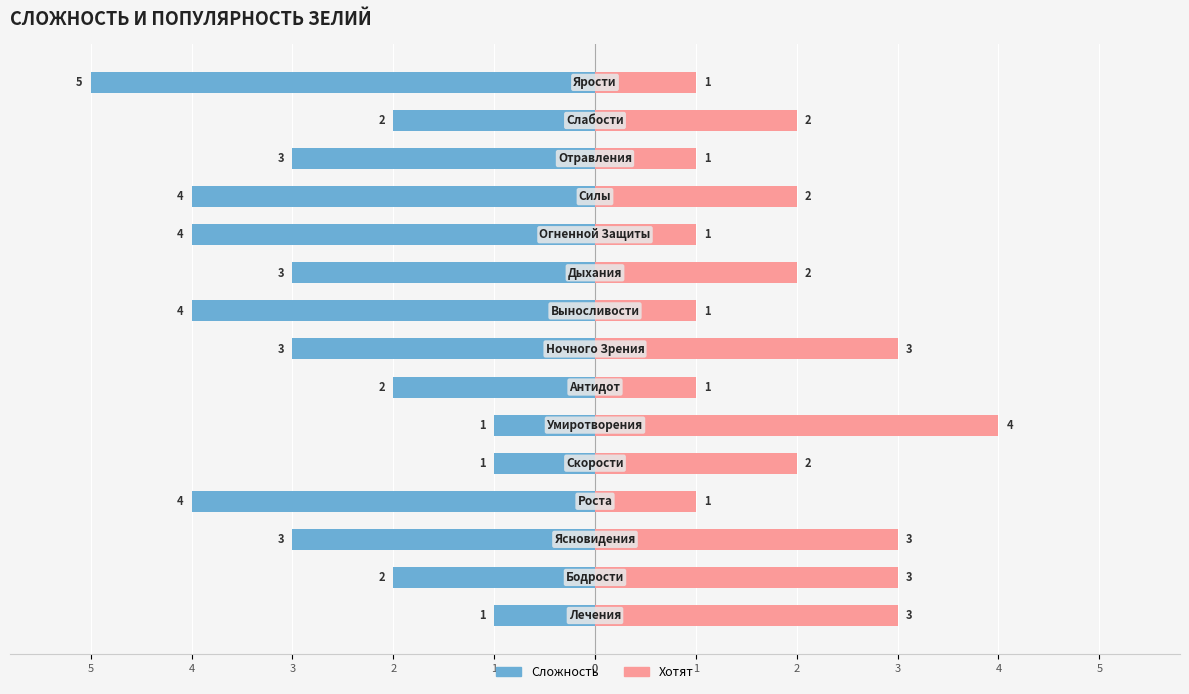

How many values in the Хотят series are below 2?

6